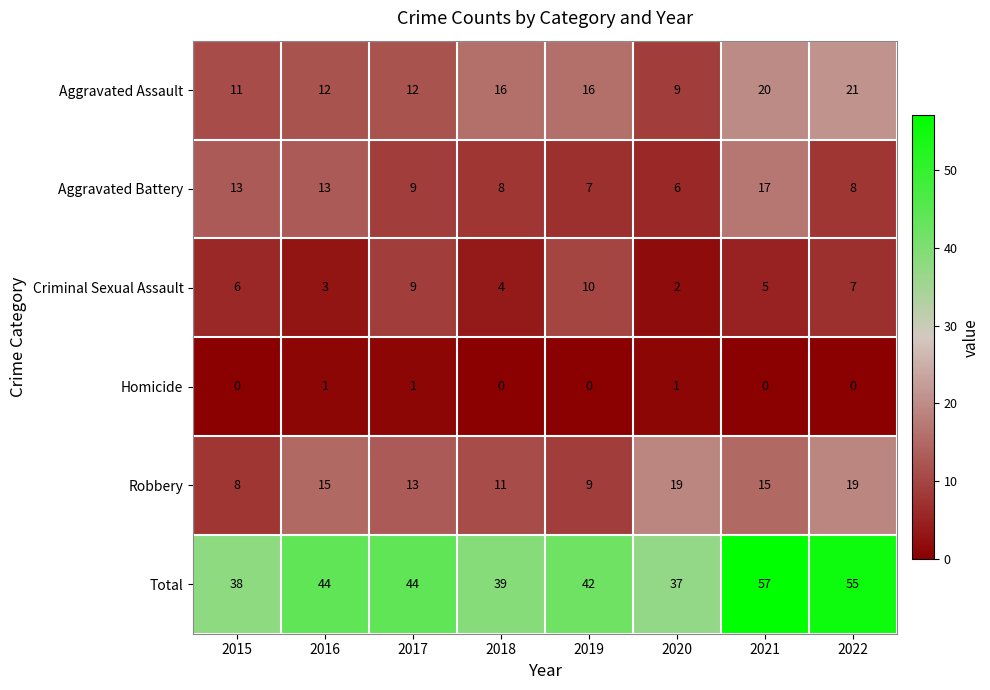

The Total series shows 11 at 2020. True or false?

False